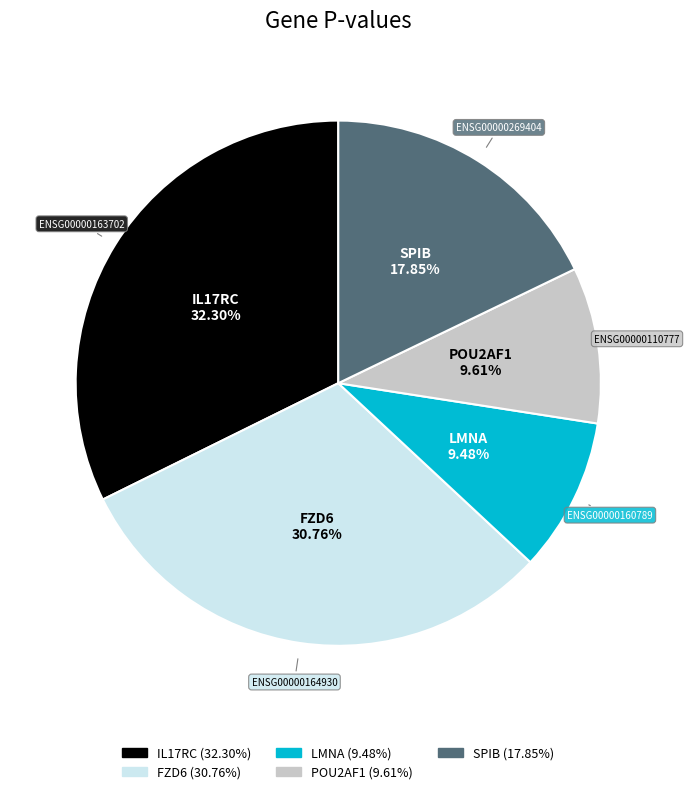

To the nearest percent, what percentage of the pie is FZD6?

31%